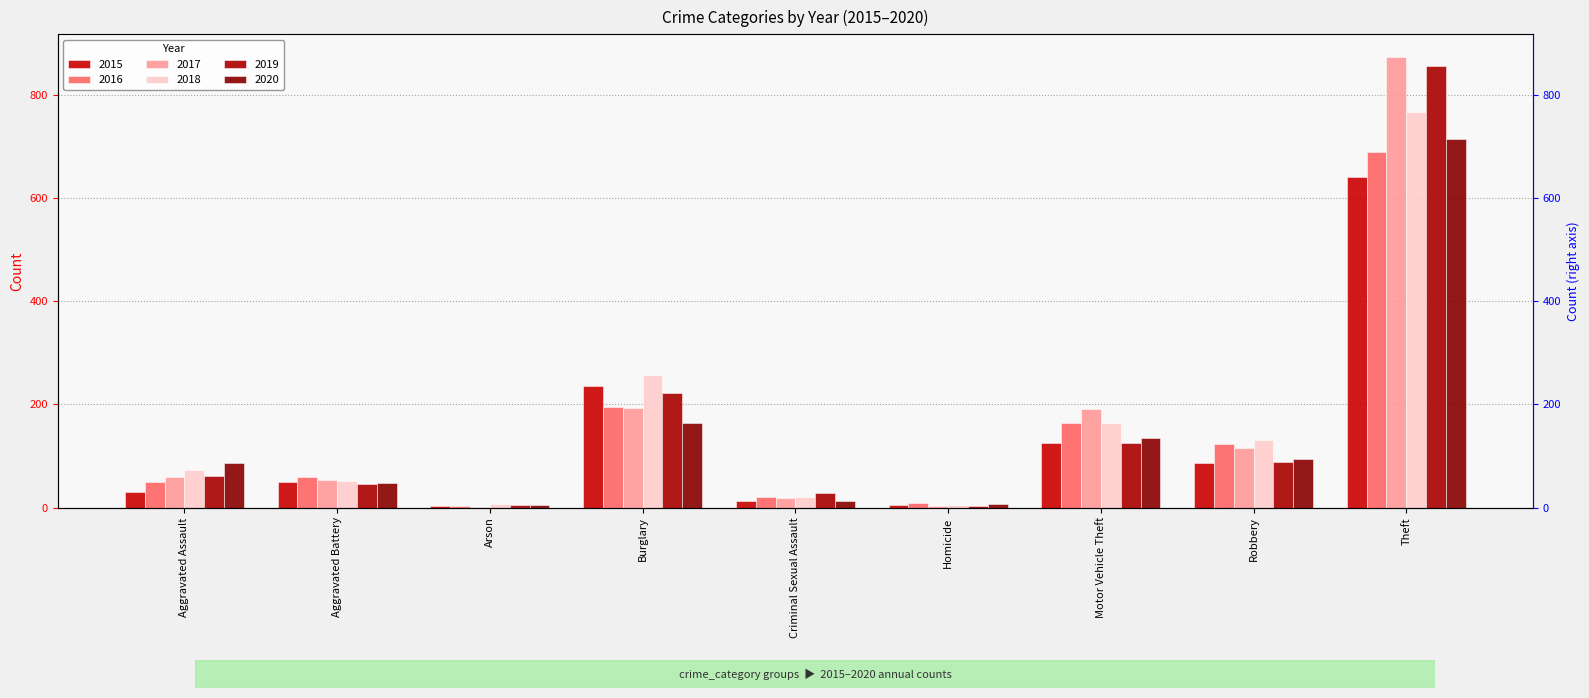

At which category is the sum across all series the highest?

Theft